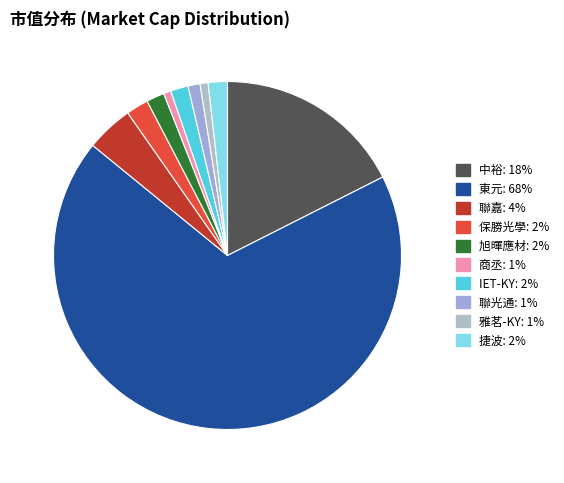

Is there a majority slice in this chart?

Yes